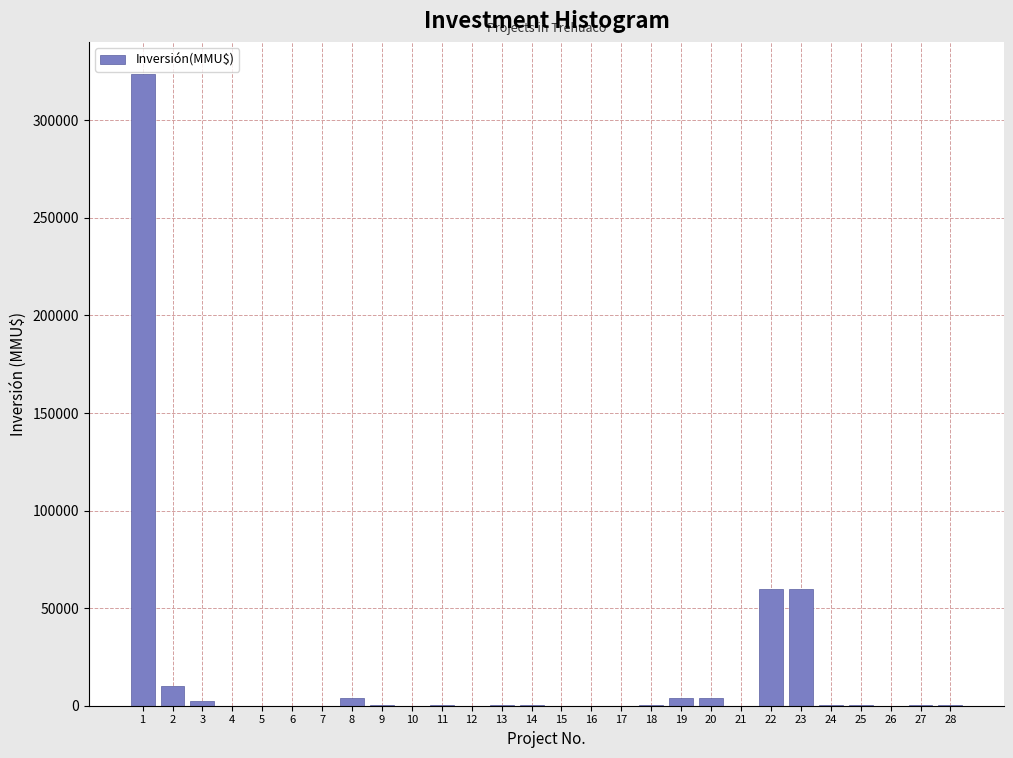

What is the greatest value displayed?

324020